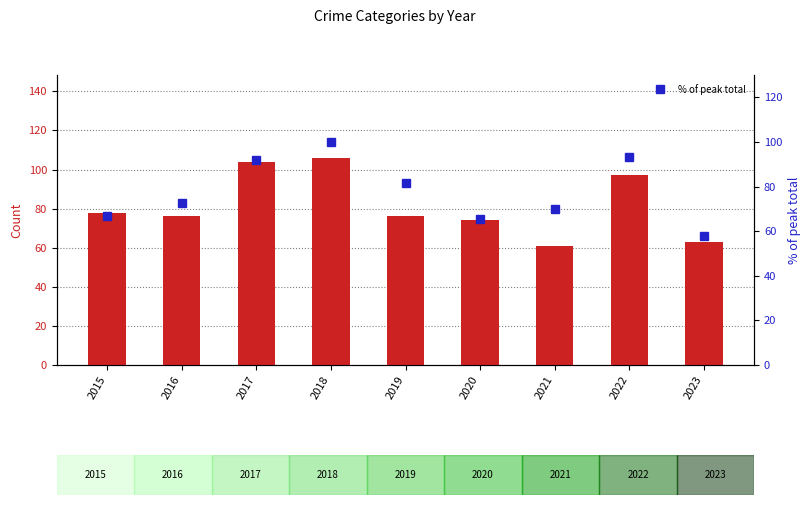

What is the value of the % of peak total bar at the 2nd from the left?

72.7